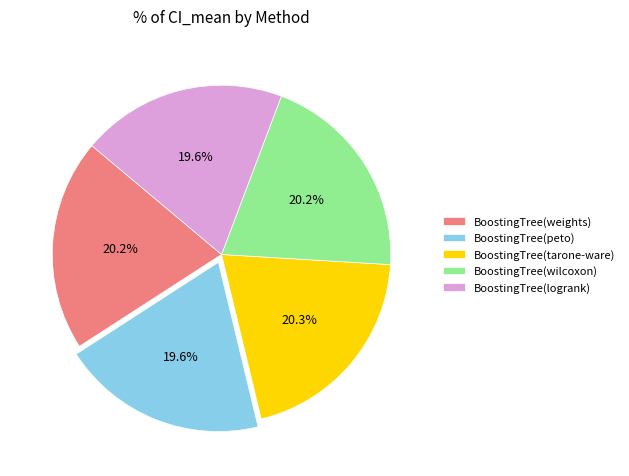

To the nearest percent, what portion does BoostingTree(weights) represent?

20%